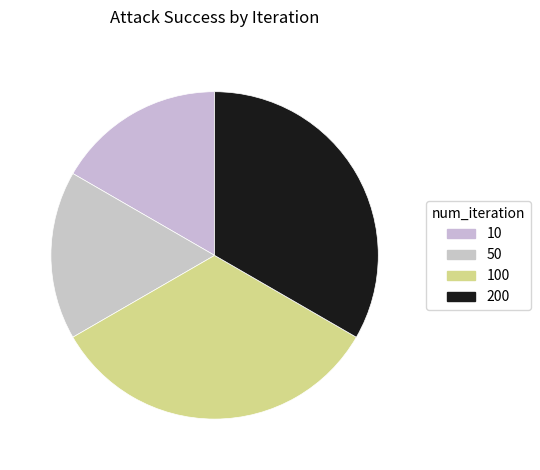

True or false: 10 accounts for 9% of the total.

False